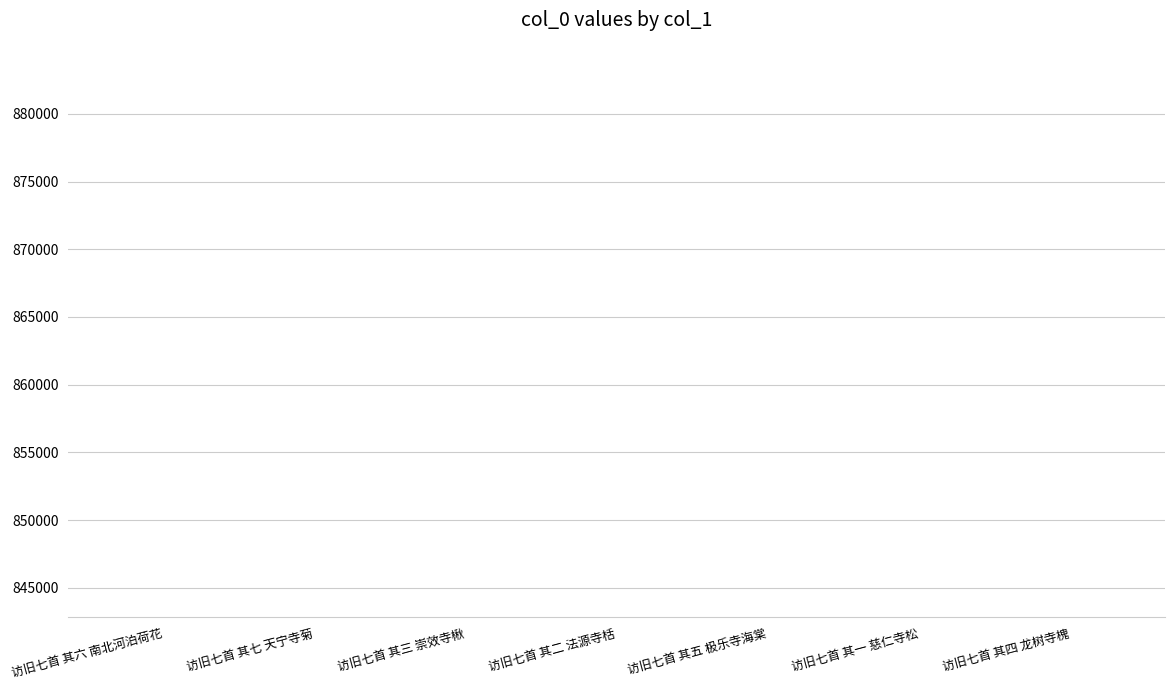

What is the minimum value shown in the chart?

842808